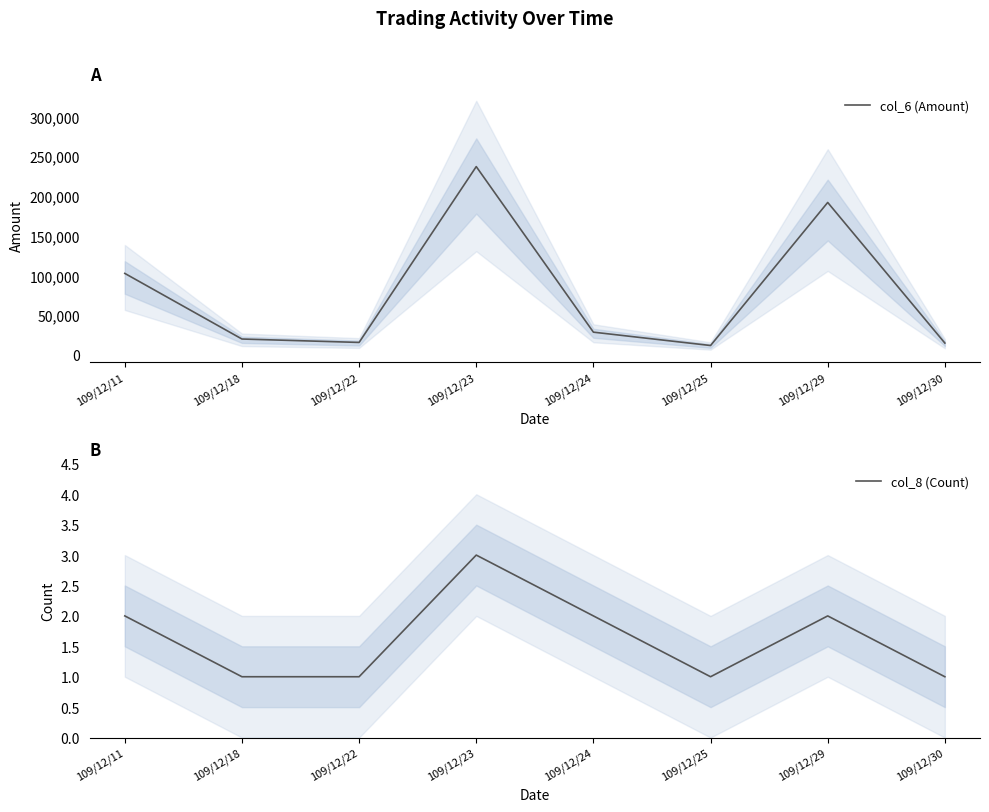

Is this an area chart (filled region under the line)?

No